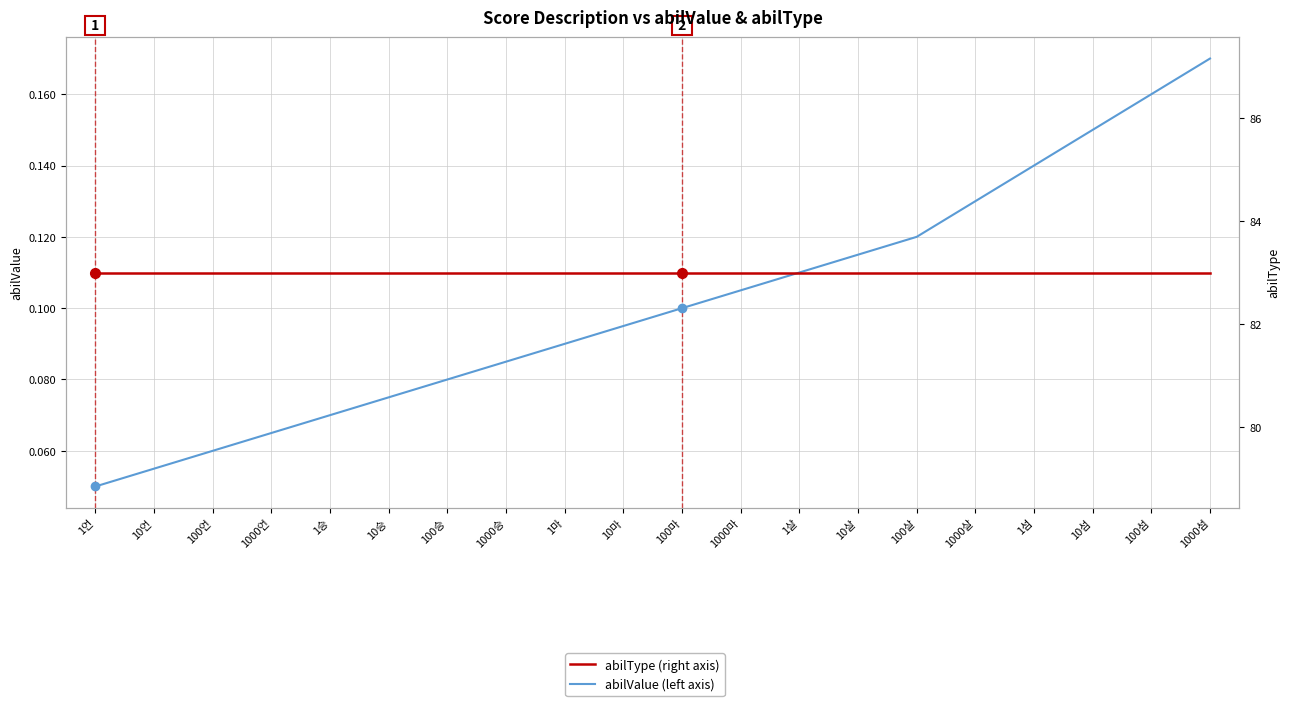

Which series changed the most between 100승 and 10섬?

abilValue (left axis)